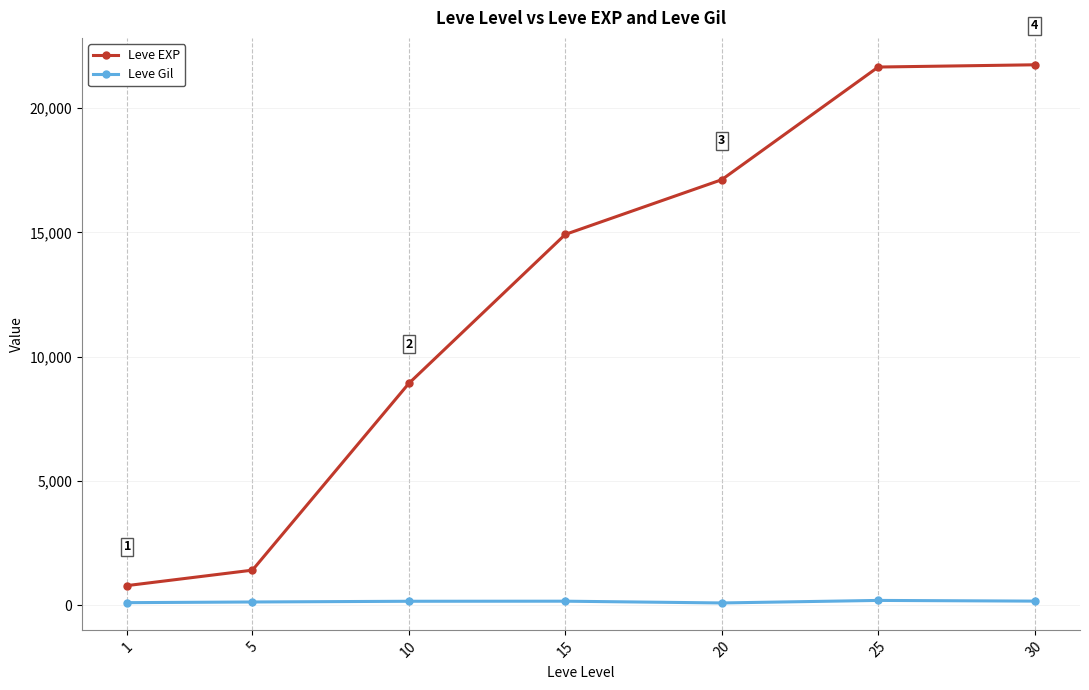

The value of Leve Gil at 15 is 172. True or false?

True